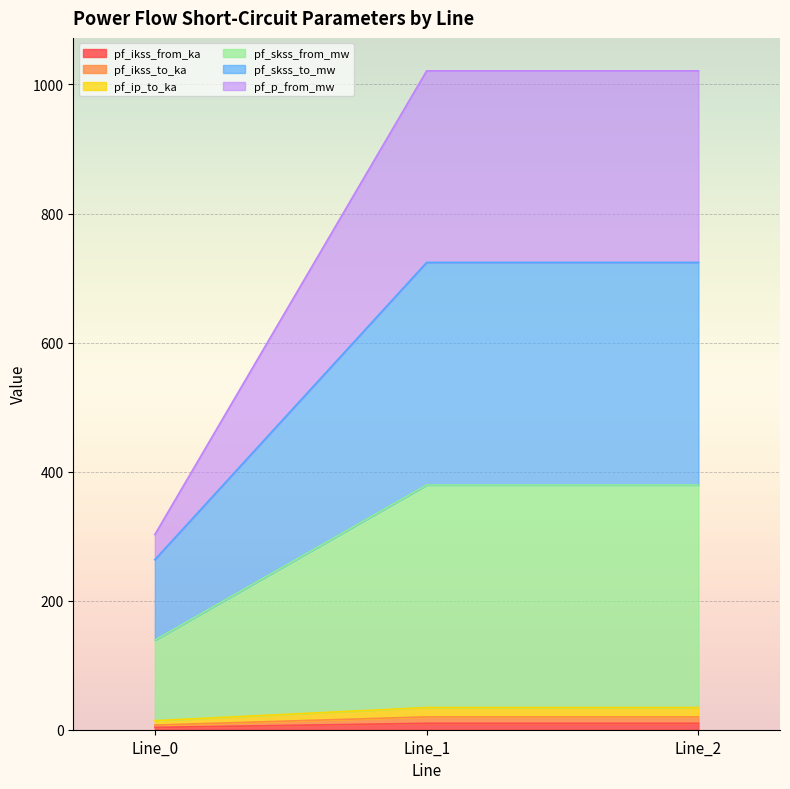

Is the value of pf_p_from_mw at Line_1 greater than the value of pf_skss_from_mw at Line_2?

No